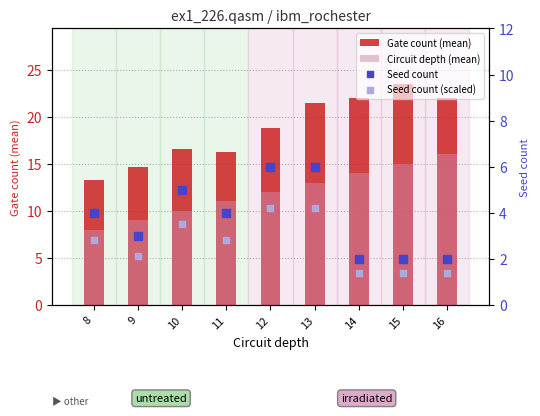

Which series contains the highest Y value?

Gate count (mean)